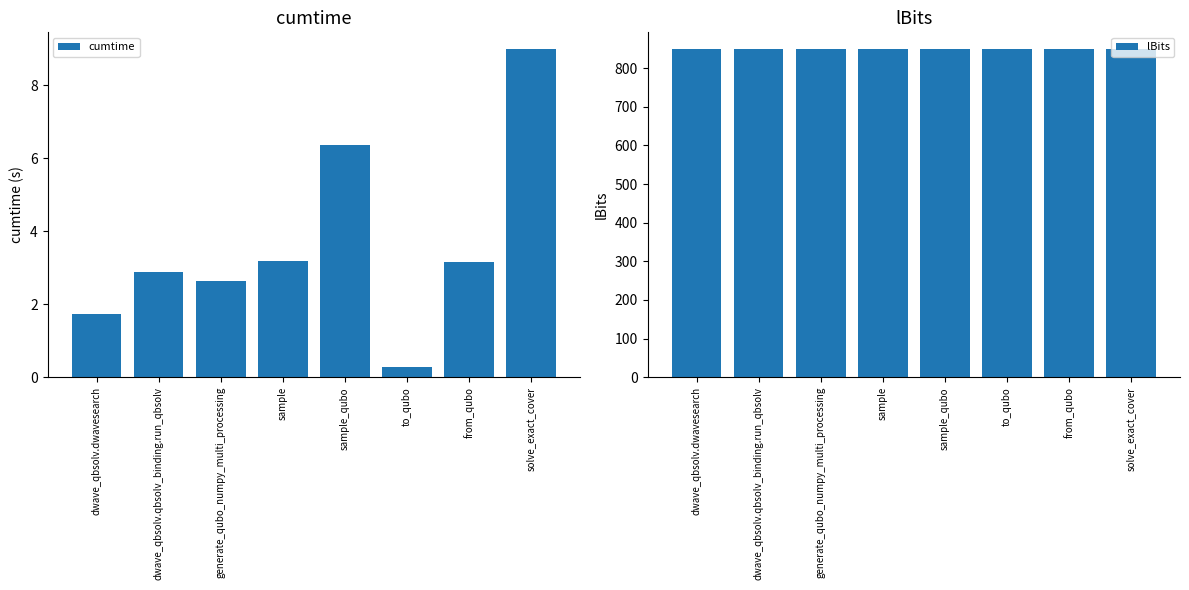

At which category is the sum across all series the highest?

solve_exact_cover